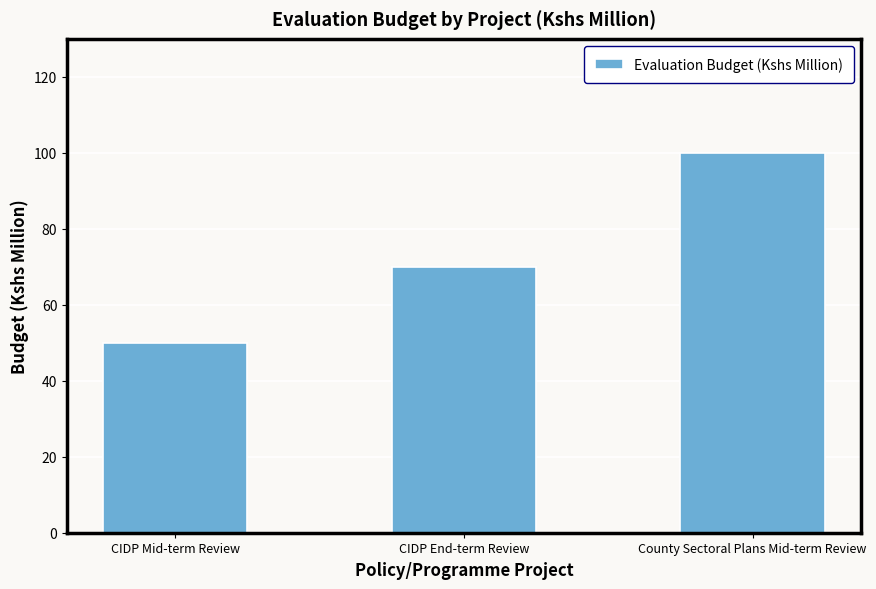

What is the ratio of the value at CIDP End-term Review to the value at CIDP Mid-term Review?

1.4